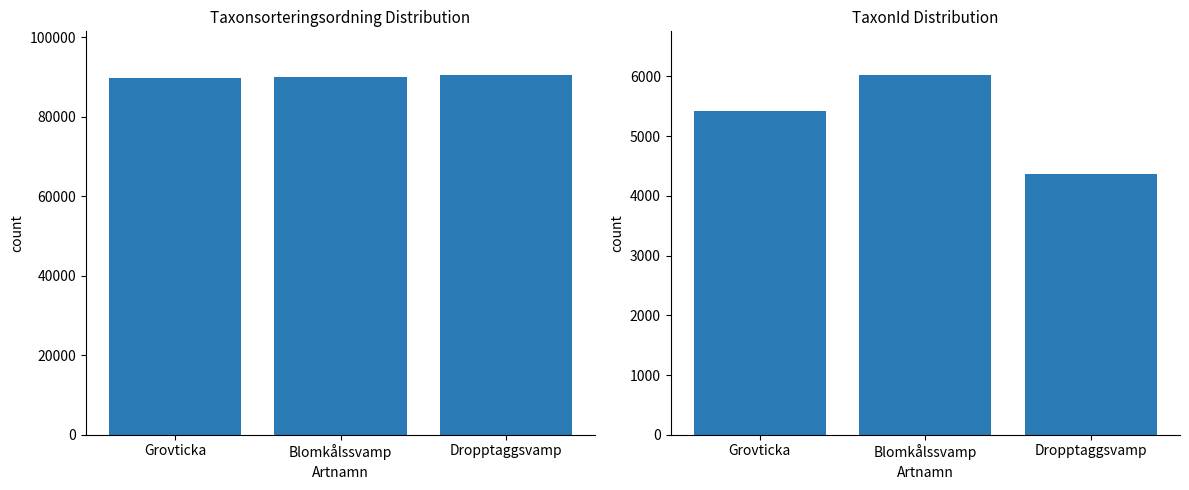

True or false: TaxonId has a value of 10384 at Blomkålssvamp.

False